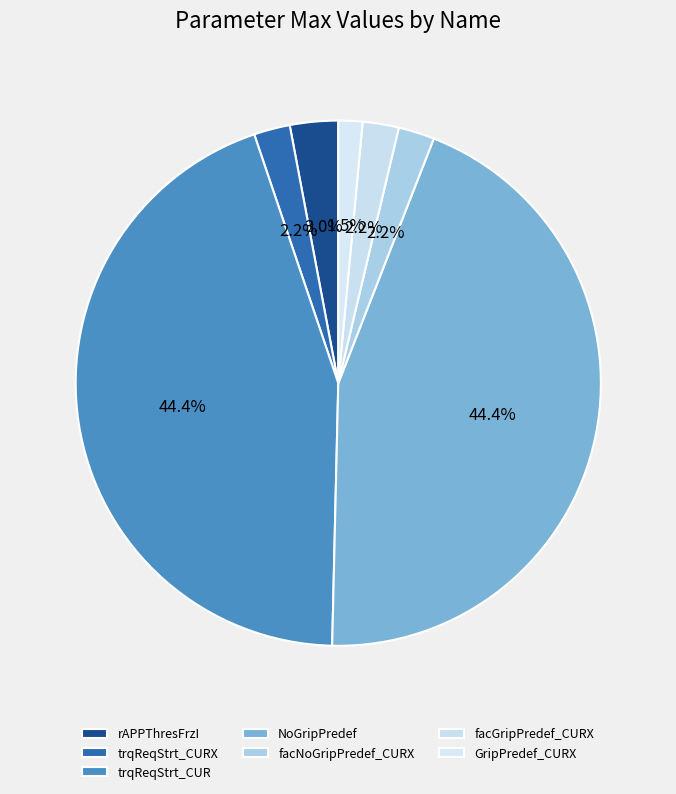

Is there any slice that represents more than half of the pie?

No